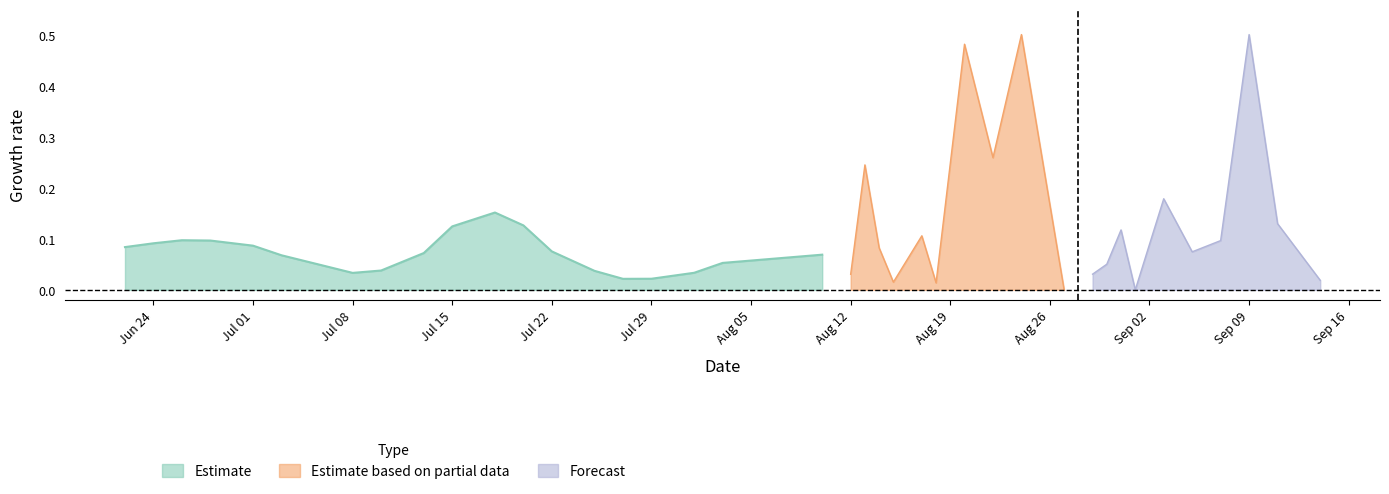

What is the average value of the Forecast series?

0.1